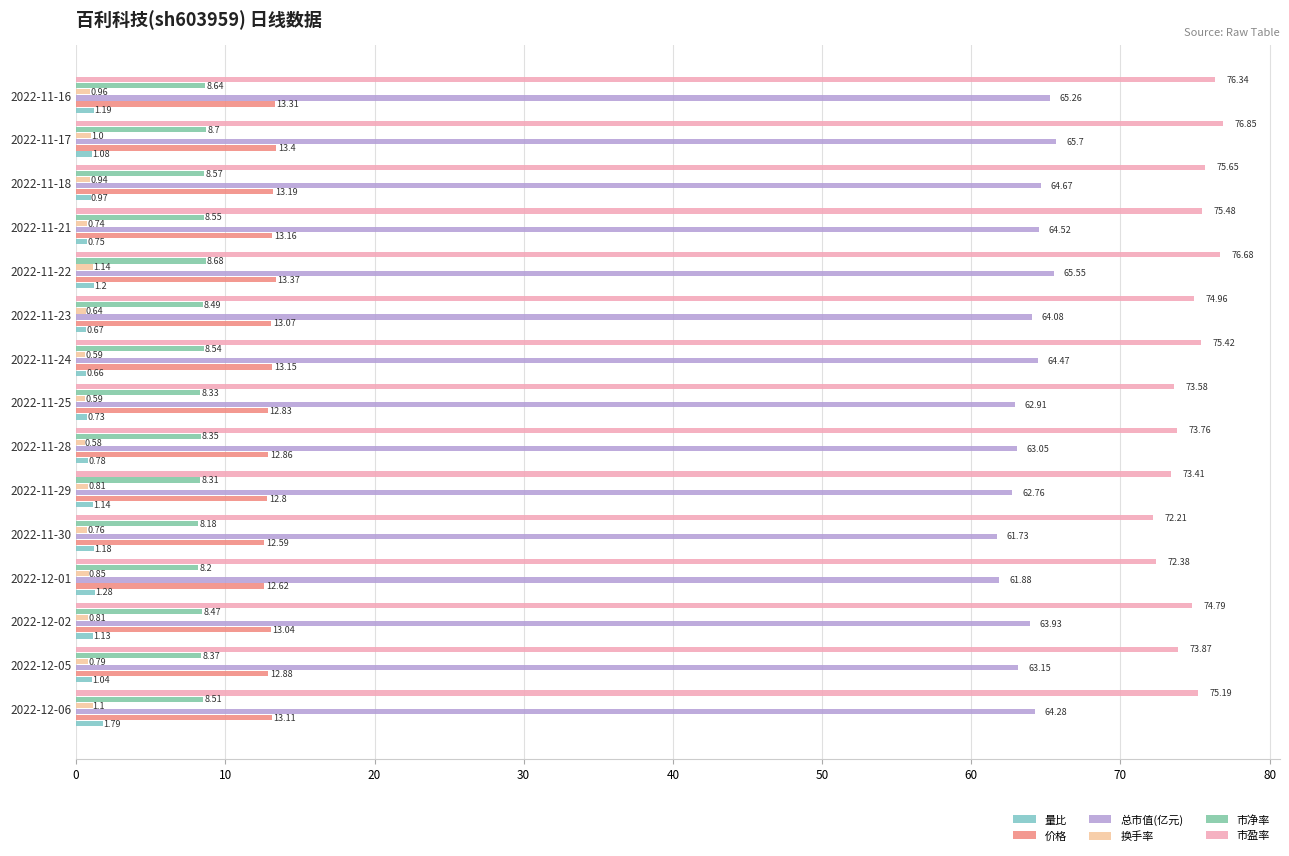

How many data points in 量比 are above 1?

9